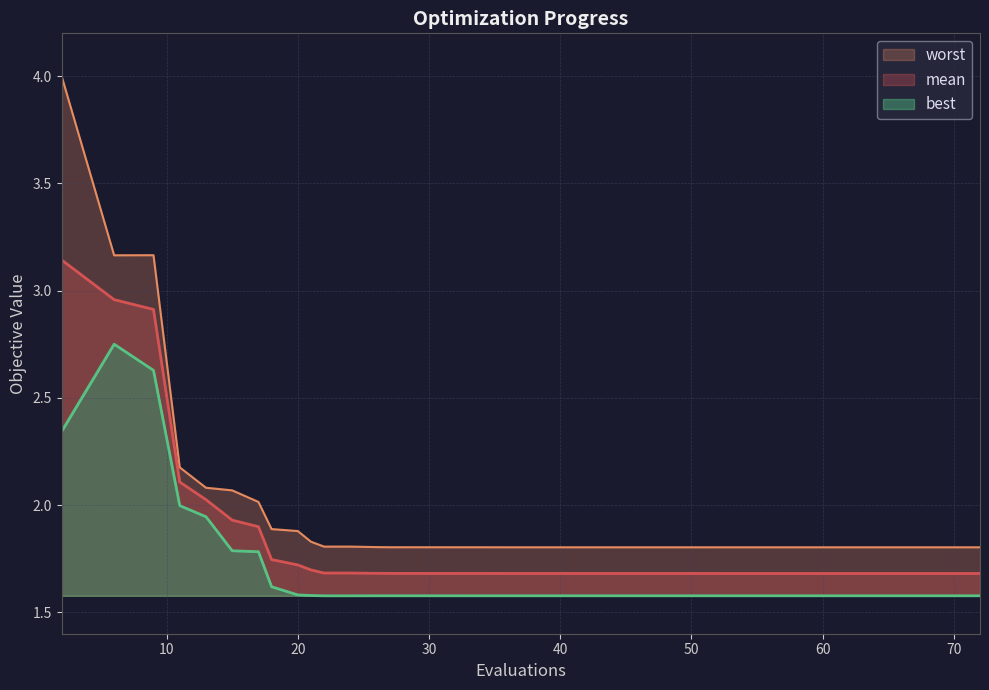

At which category is the sum across all series the highest?

2